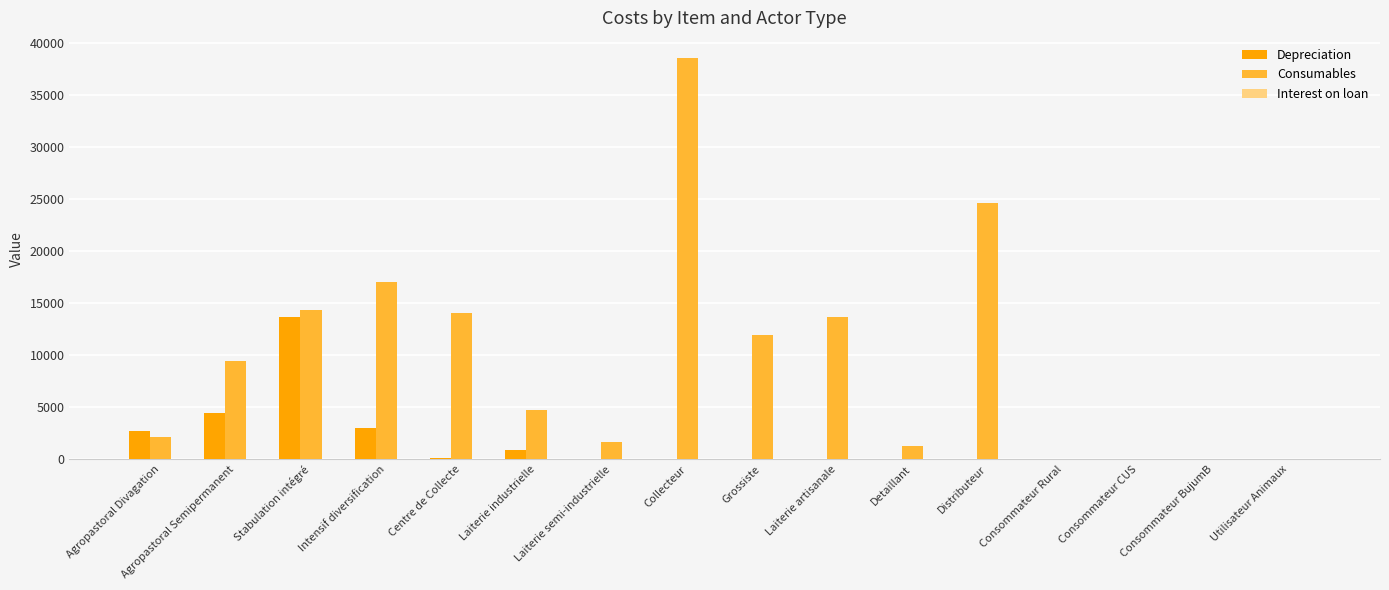

At which label is Consumables closest to 19294?

Intensif diversification